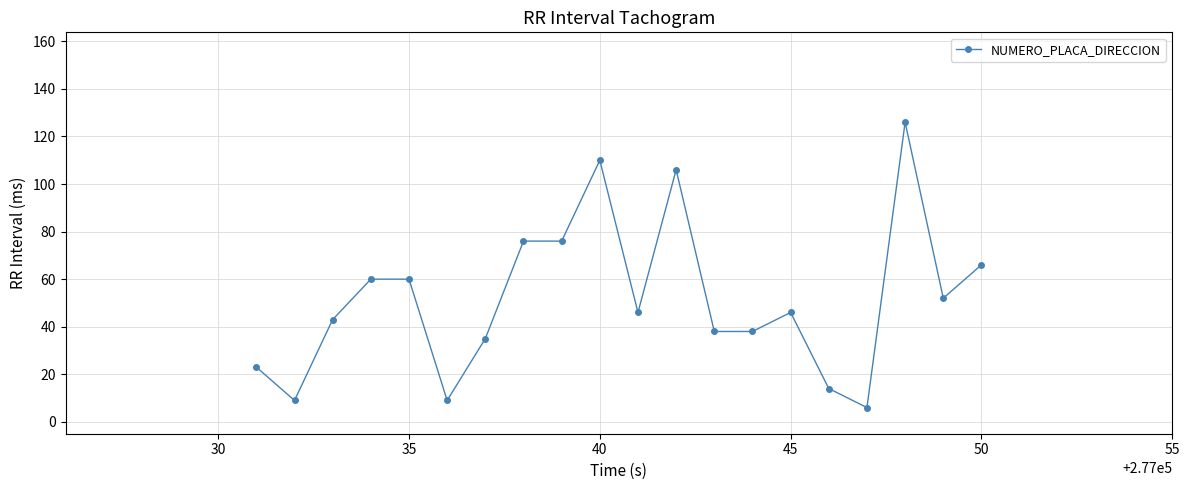

What is the greatest value displayed?

126